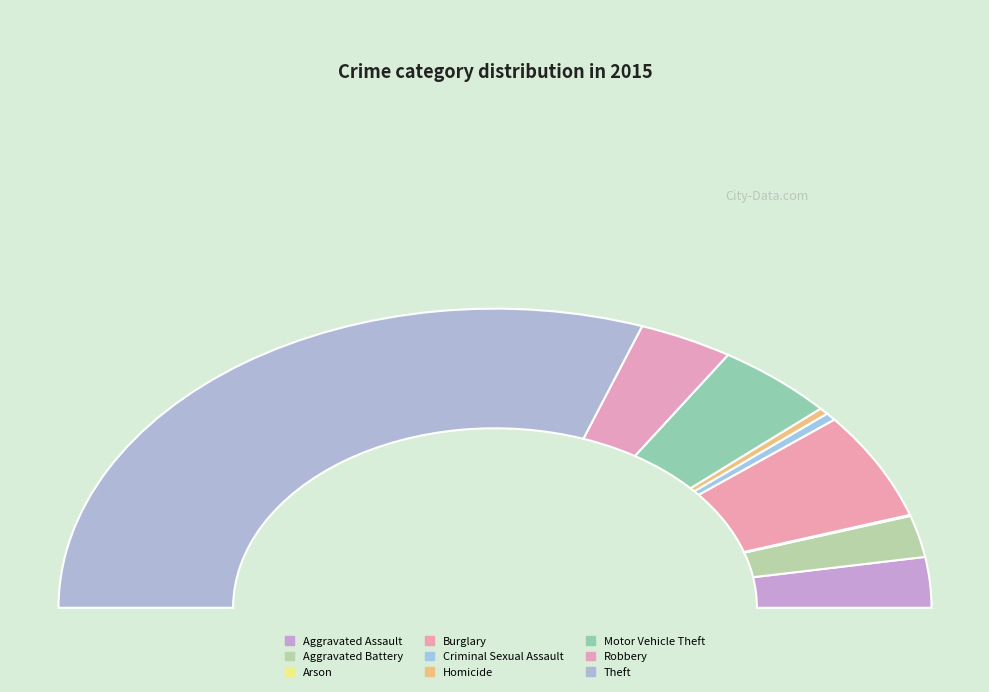

What is the change in value from Criminal Sexual Assault to Theft?

+508